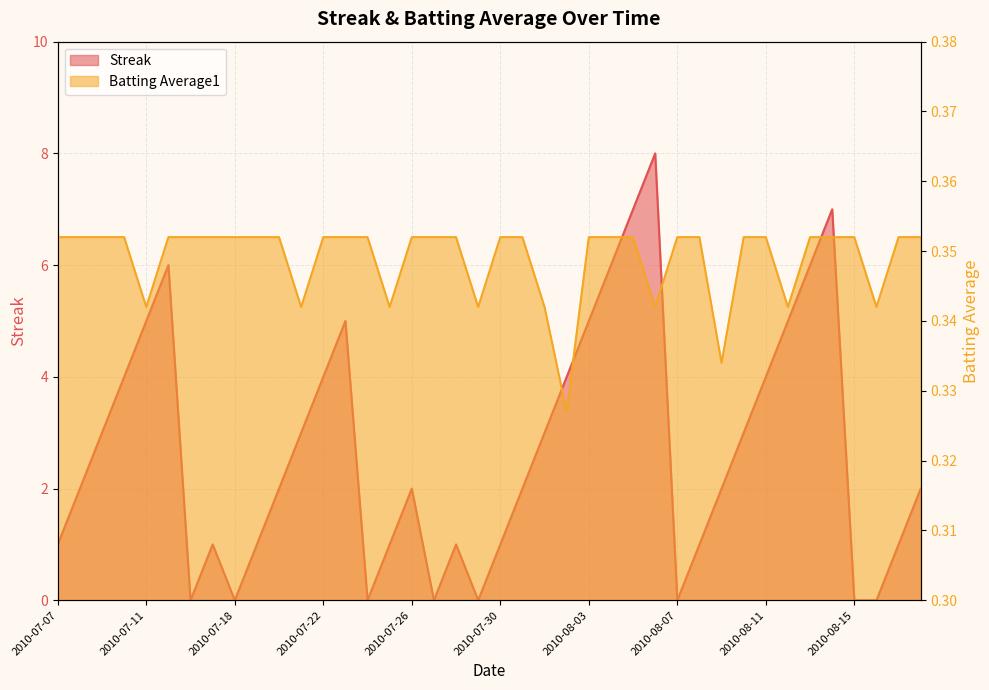

Which series has the largest total across all categories?

Streak